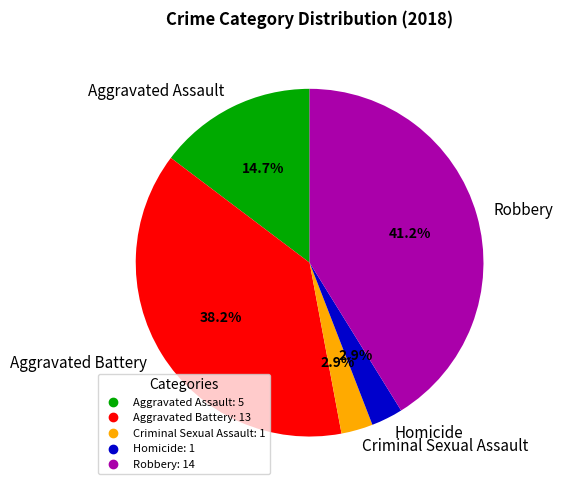

Which category has the biggest portion of the pie?

Robbery